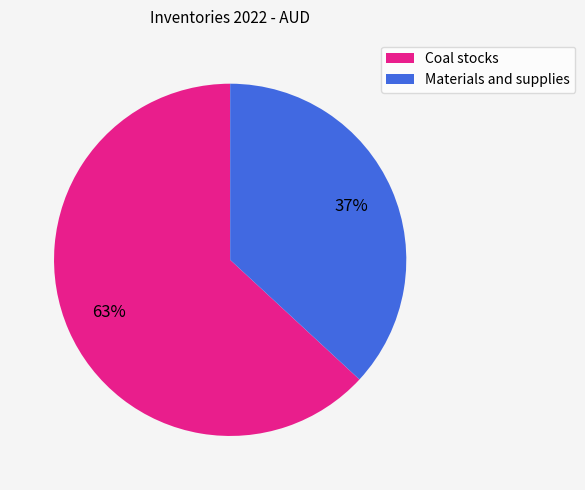

To the nearest percent, what percentage of the pie is Coal stocks?

63%